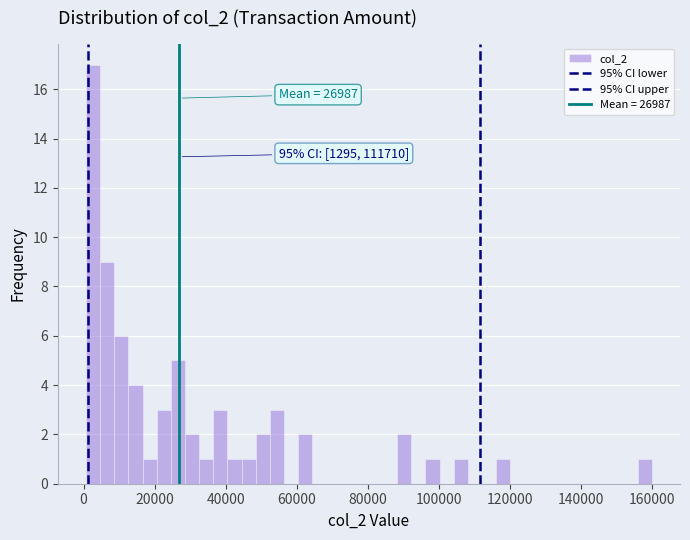

Around what value on the x-axis is the tallest bar? Give the approximate position of its centre, as read against the axis.

2000